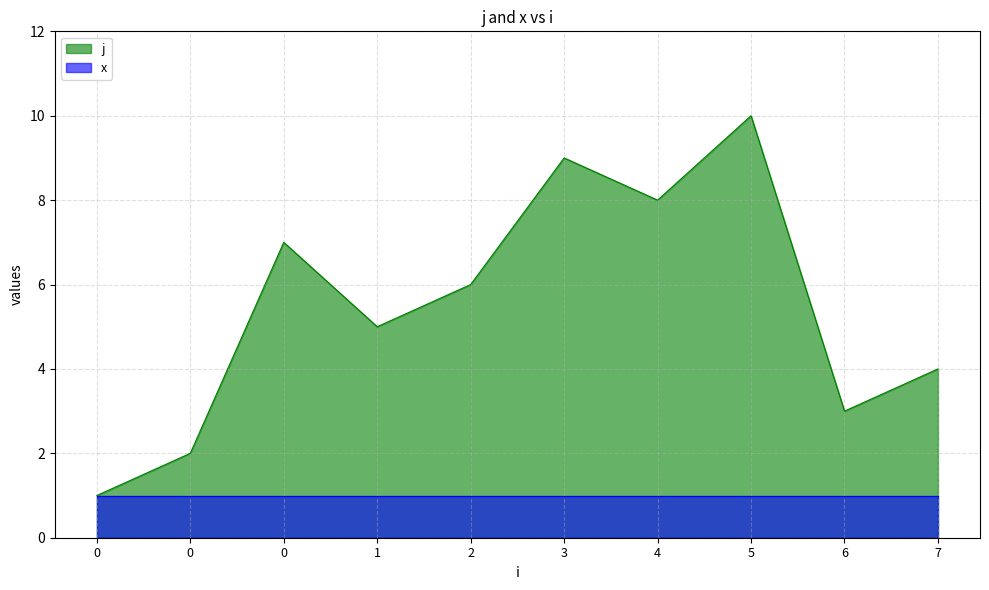

Count the values in the range 3 to 8.

6